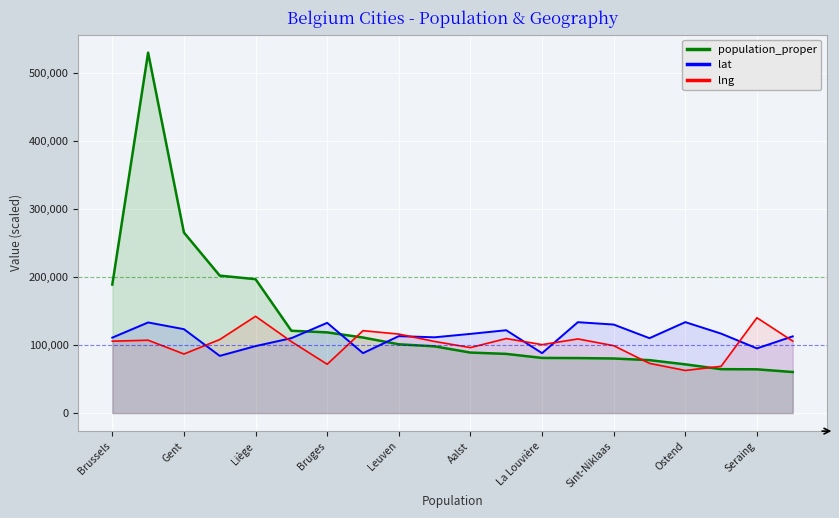

True or false: lat and population_proper cross at least once.

True